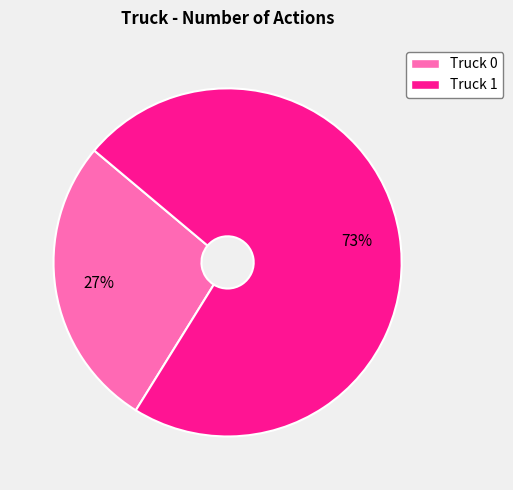

To the nearest percent, what is the average slice percentage?

50%